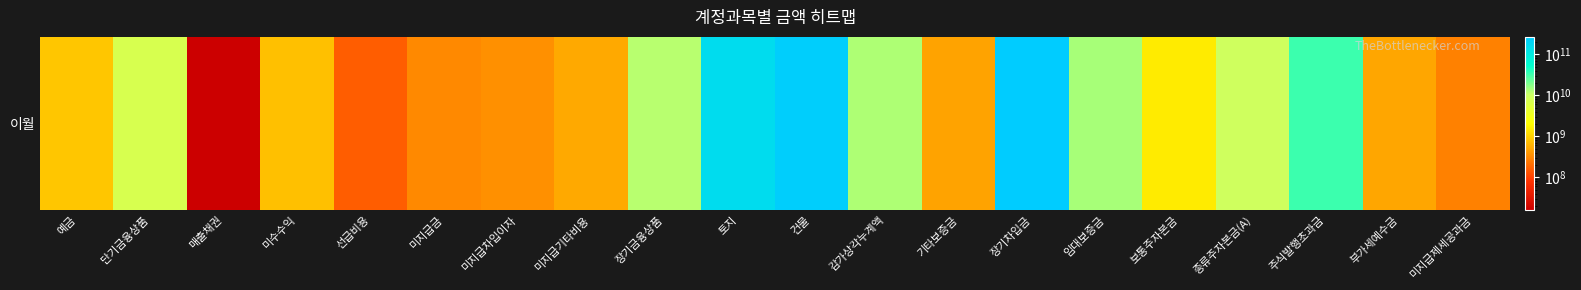

How many data points does each series have?

20